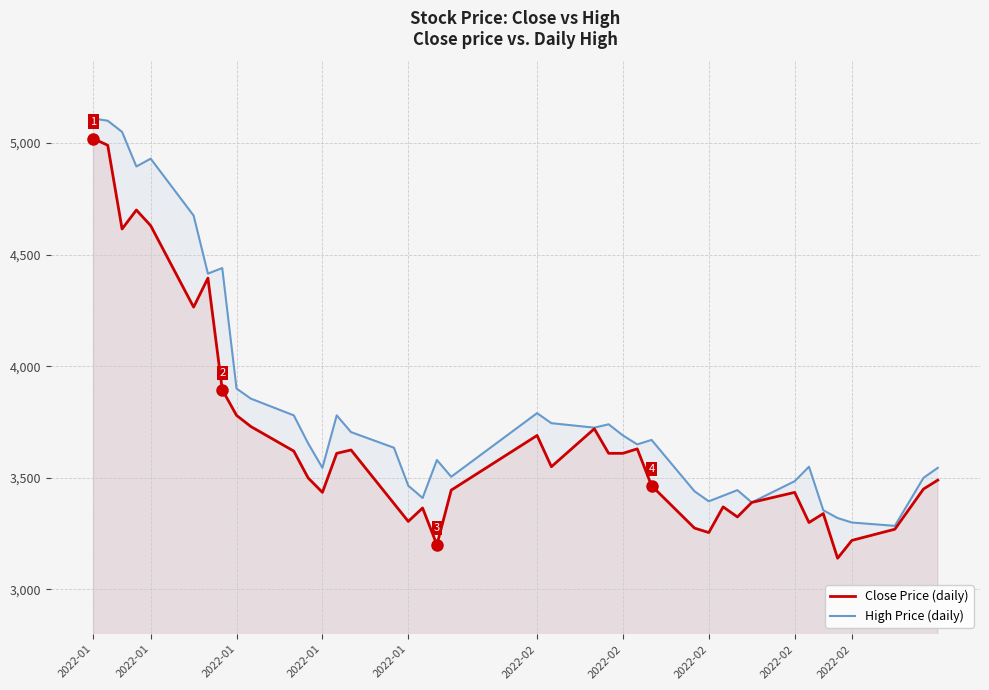

True or false: High Price (daily) and Close Price (daily) intersect in this chart.

False